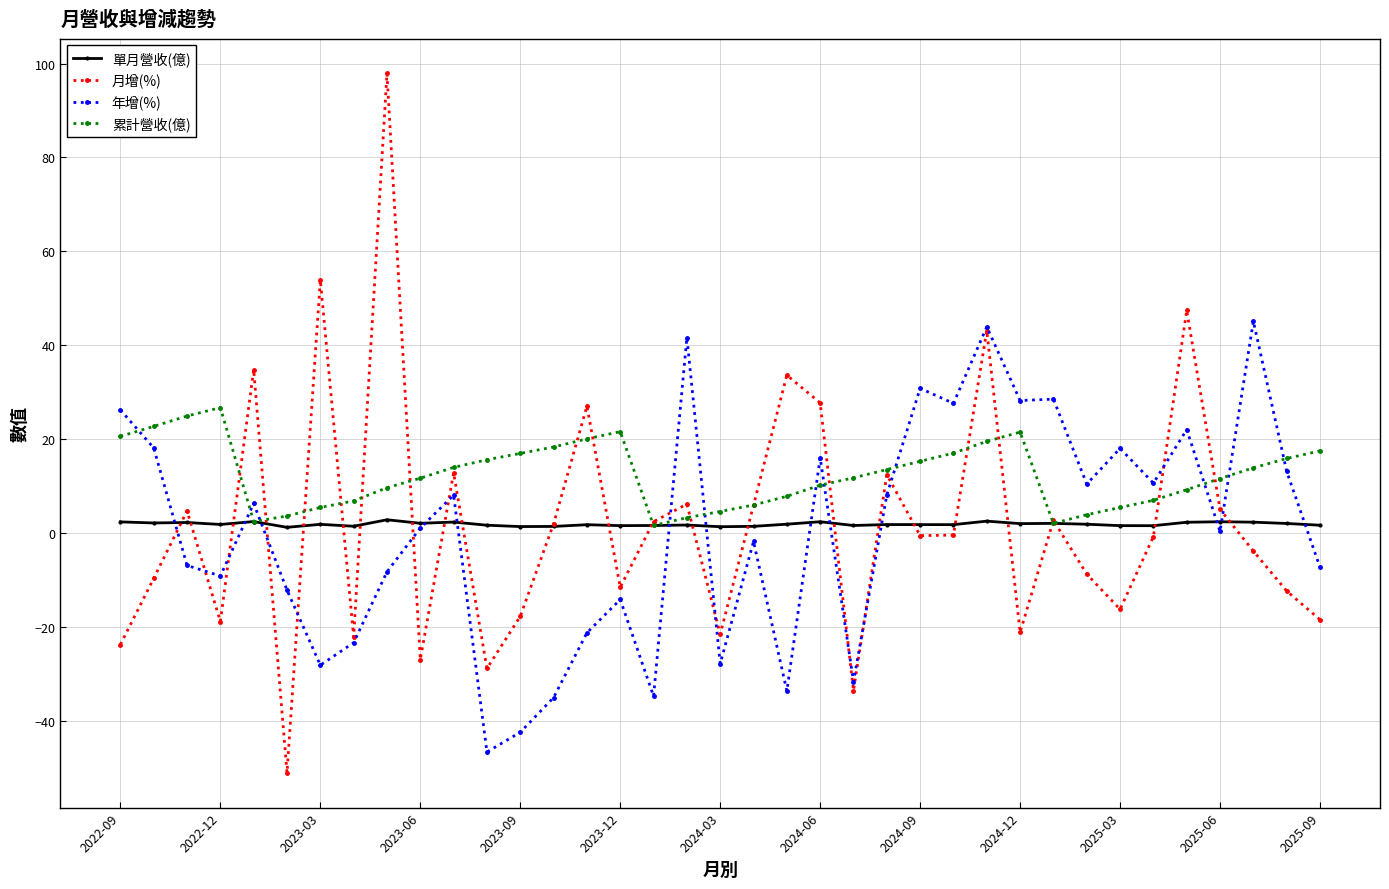

Does the chart display data point markers on the line(s)?

Yes